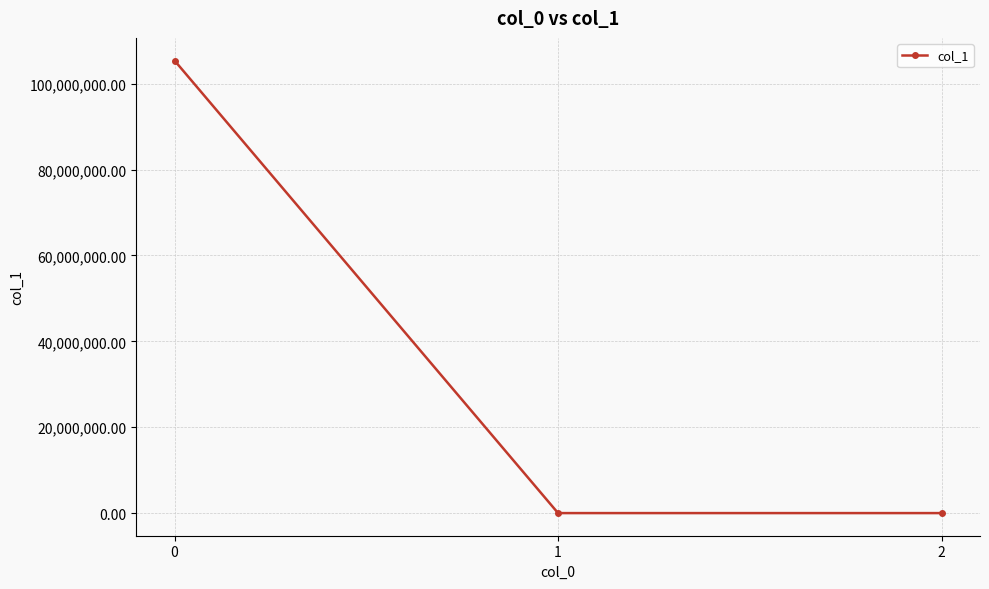

Is it true that the value at 1 is 0.4?

True